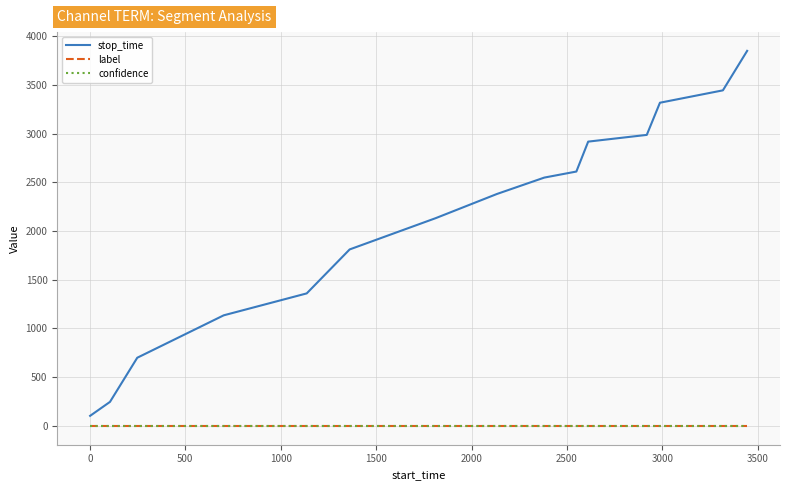

True or false: confidence and stop_time intersect in this chart.

False